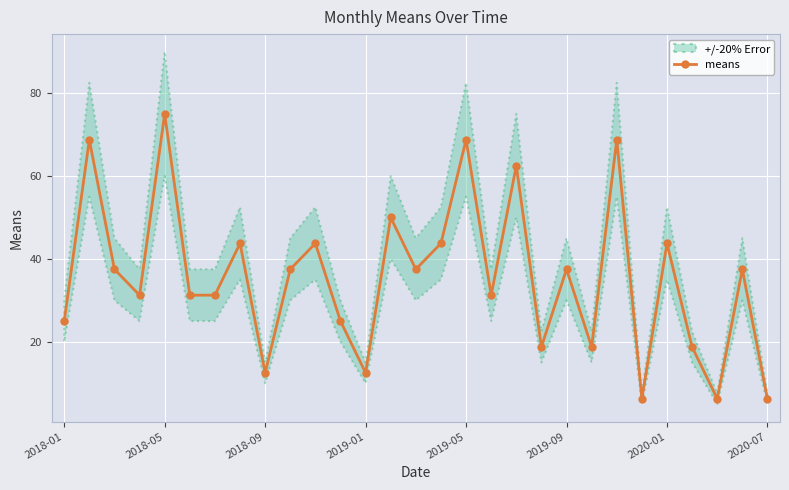

Which category has the highest value in the means series?

2018-05